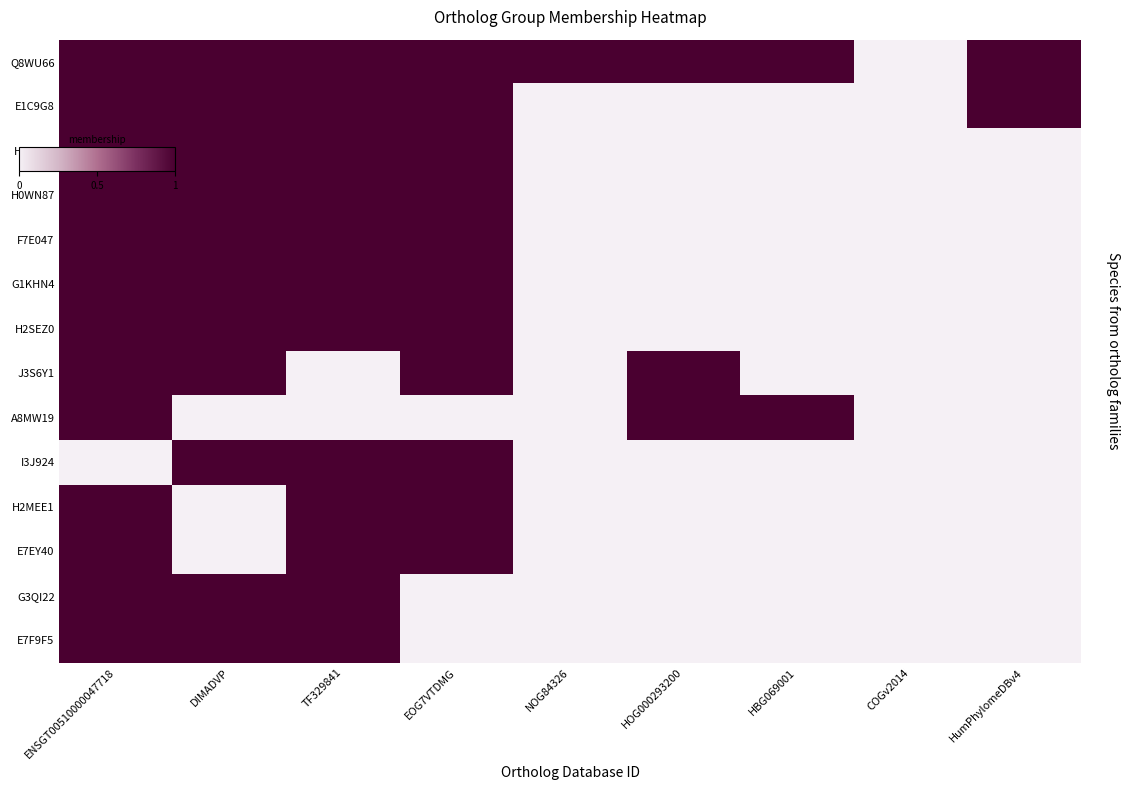

What is the spread (max minus min) of values at HumPhylomeDBv4?

1